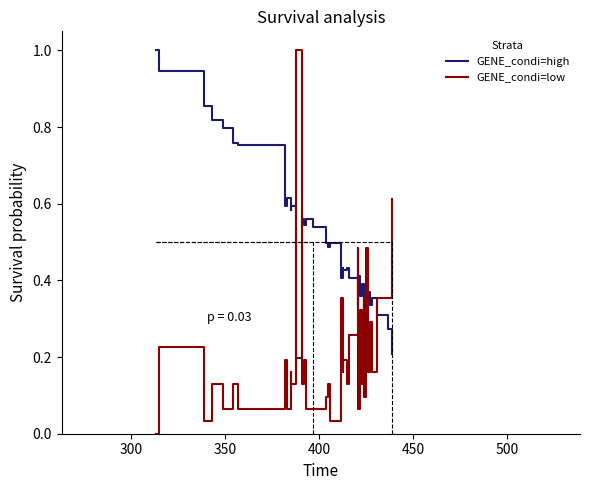

Reading right to left, extract all data points from this chart.

GENE_condi=high: 0.2	0.3	0.3	0.4	0.3	0.4	0.3	0.4	0.4	0.3	0.4	0.4	0.4	0.3	0.4	0.4	0.4	0.4	0.4	0.4	0.5	0.5	0.5	0.5	0.6	0.5	0.6	0.2	0.6	0.6	0.6	0.6	0.6	0.8	0.8	0.8	0.8	0.9	0.9	1.0
GENE_condi=low: 0.6	0.4	0.4	0.2	0.3	0.2	0.5	0.1	0.2	0.4	0.1	0.3	0.1	0.5	0.3	0.1	0.2	0.2	0.4	0.2	0.0	0.1	0.1	0.1	0.1	0.2	0.1	1.0	0.1	0.2	0.1	0.2	0.1	0.1	0.1	0.1	0.1	0.0	0.2	0.0